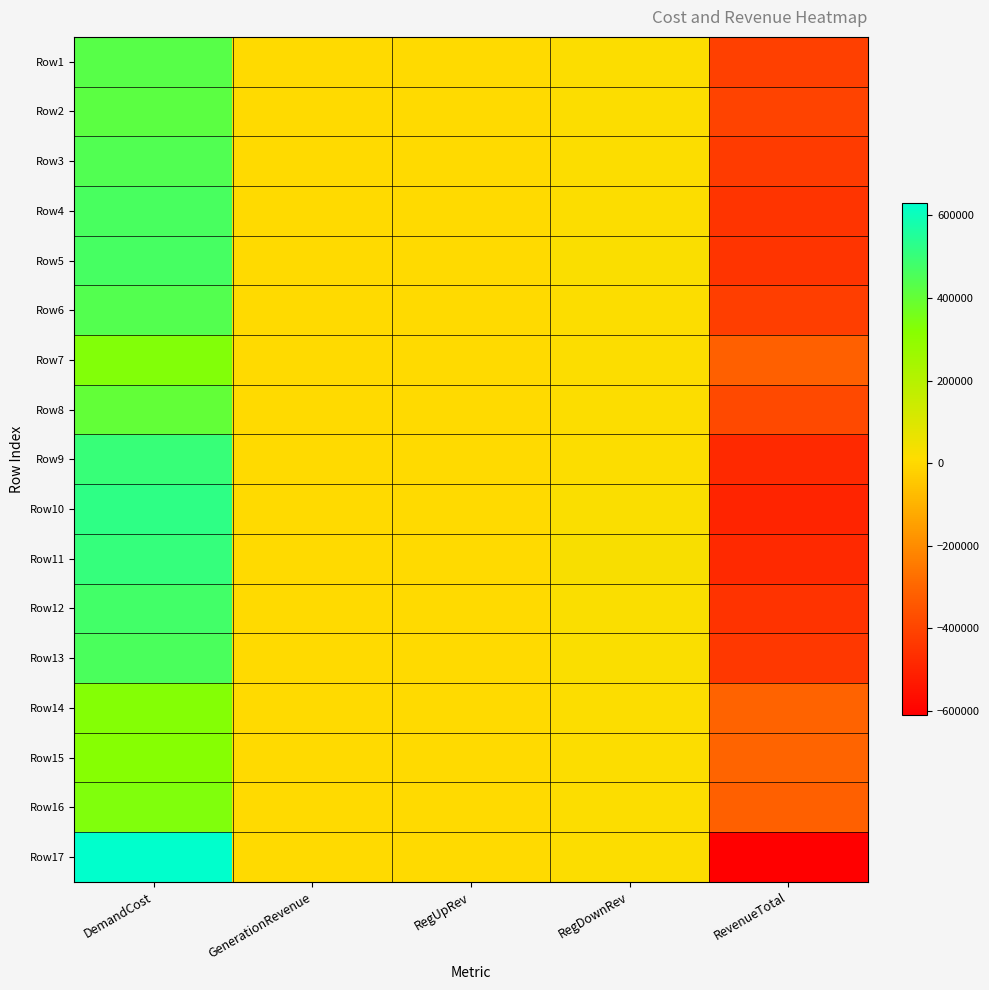

At how many categories does at least one series exceed 47100?

1